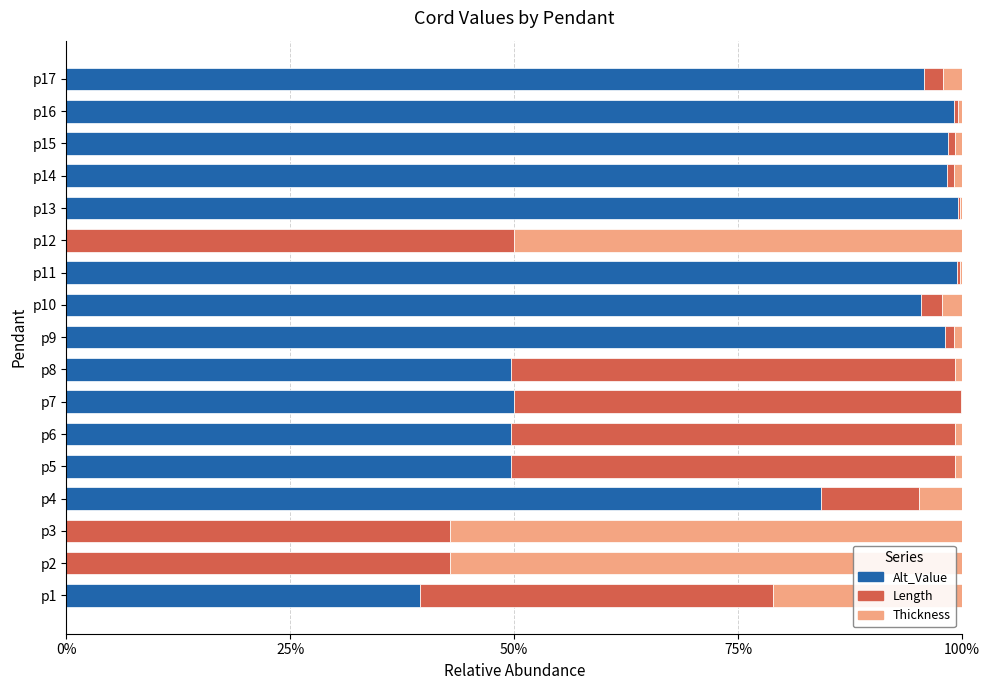

What are all the series names shown in the legend?

Alt_Value, Length, Thickness